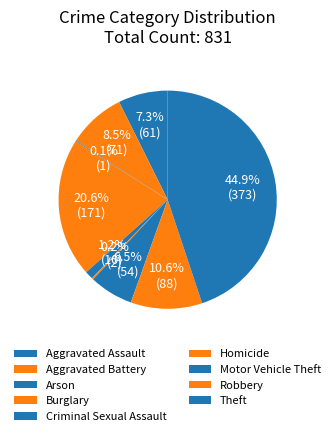

How many slices are in this pie chart?

9